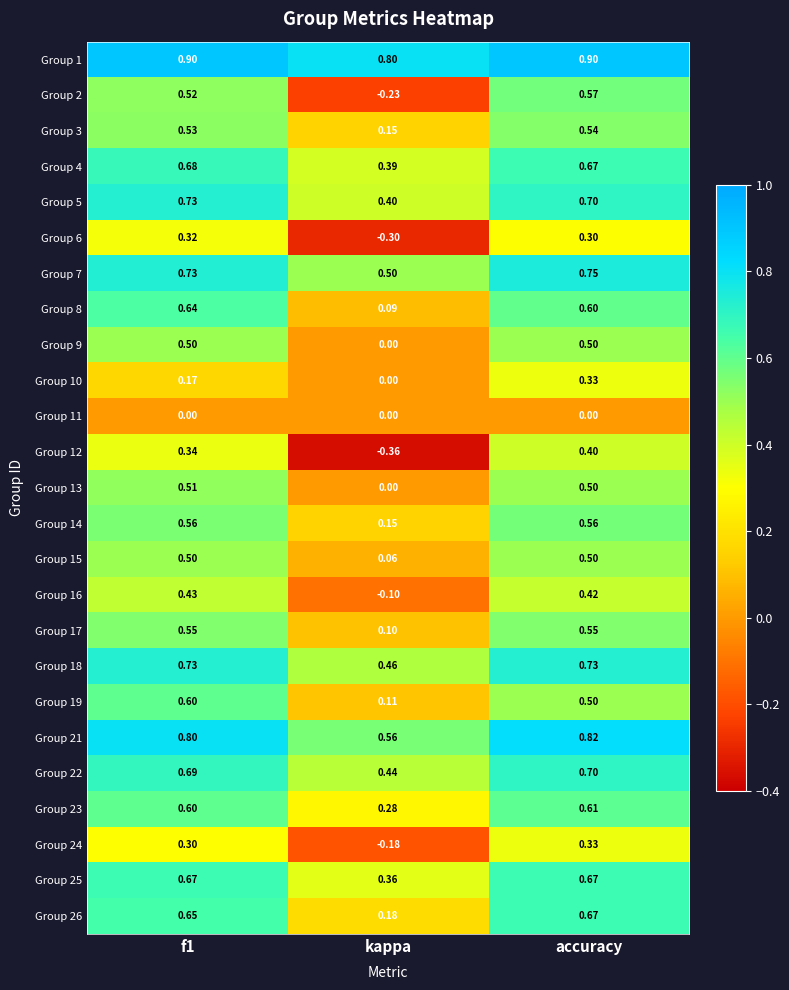

Which label corresponds to the smallest value in the chart?

kappa